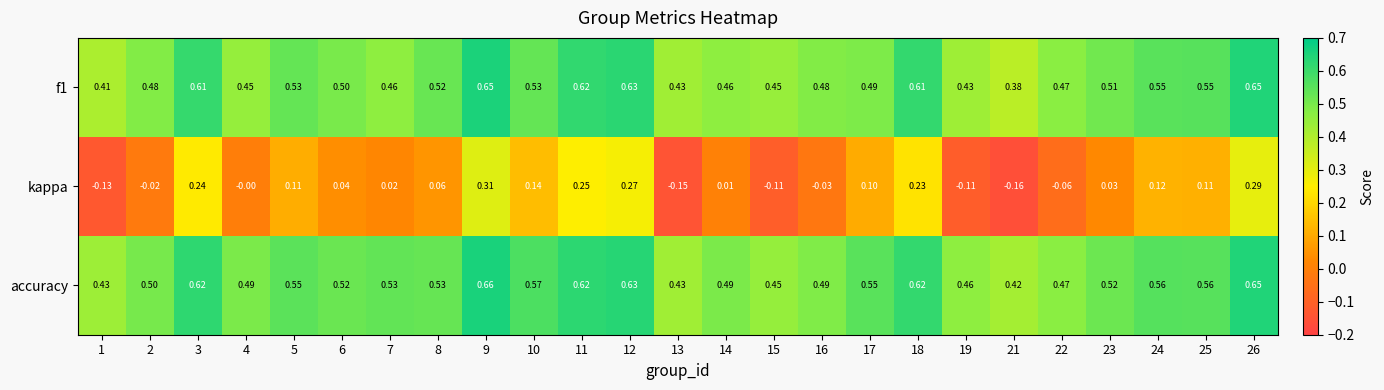

Which series has the largest total across all categories?

accuracy